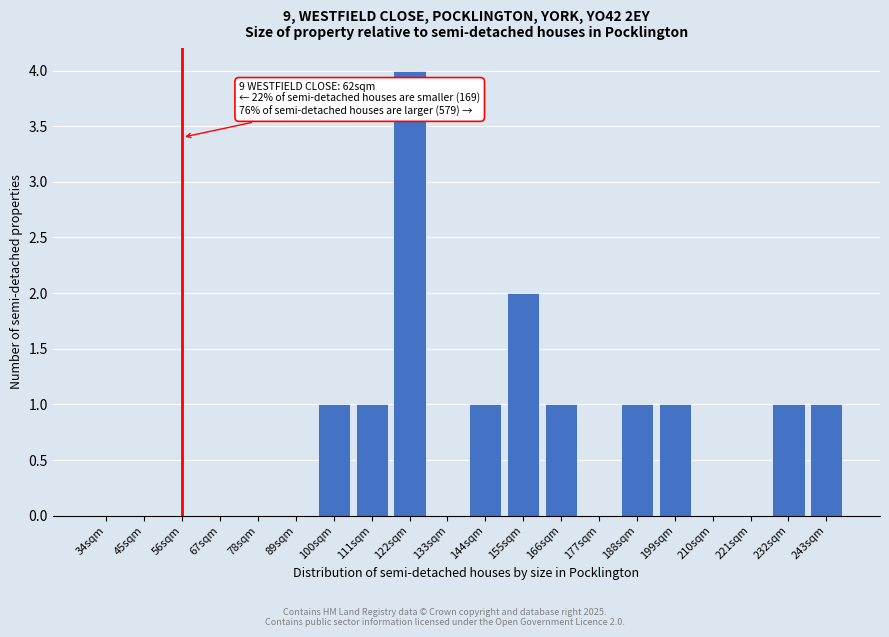

Reading right to left, transcribe all the data shown in this chart.

243sqm=1	232sqm=1	221sqm=0	210sqm=0	199sqm=1	188sqm=1	177sqm=0	166sqm=1	155sqm=2	144sqm=1	133sqm=0	122sqm=4	111sqm=1	100sqm=1	89sqm=0	78sqm=0	67sqm=0	56sqm=0	45sqm=0	34sqm=0